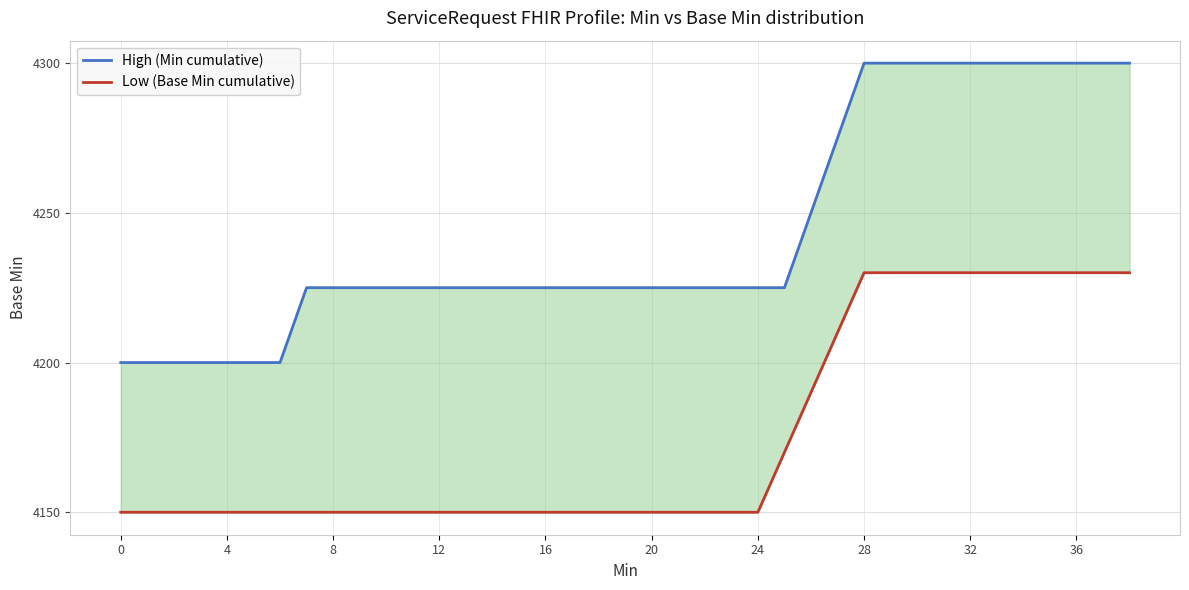

True or false: Low (Base Min cumulative) has more than 0 points higher than both neighbors.

False